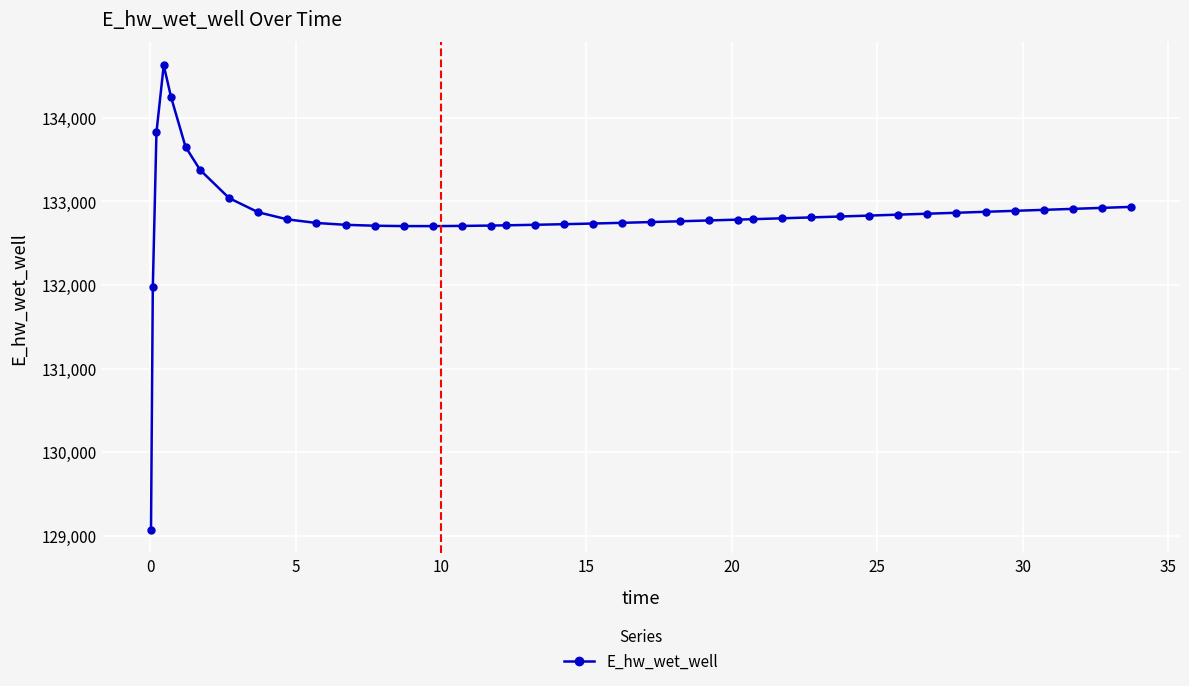

True or false: there are more than 0 points higher than both neighbors.

True